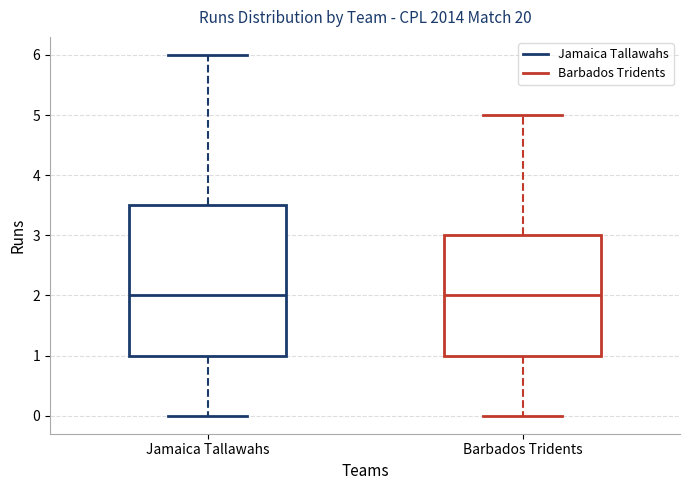

Reading left to right, read every box against the y-axis: the position of its median line, the range the box covers, and the ends of its whiskers. The values are not printed on the chart, so give them approximately, as read against the axis.

Jamaica Tallawahs: median 2.0, box 1.0 to 3.5, whiskers 0.0 to 6.0
Barbados Tridents: median 2.0, box 1.0 to 3.0, whiskers 0.0 to 5.0